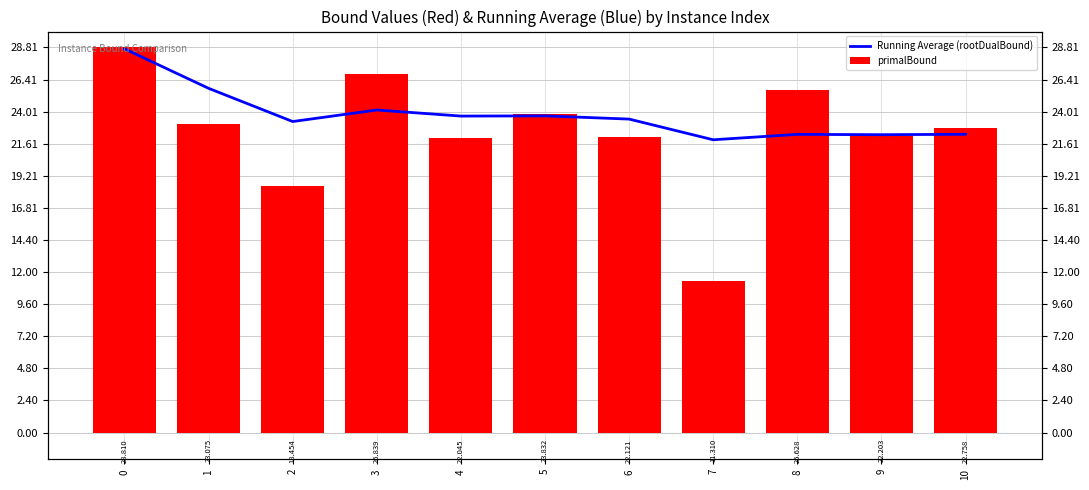

Which series has the widest spread of values?

primalBound